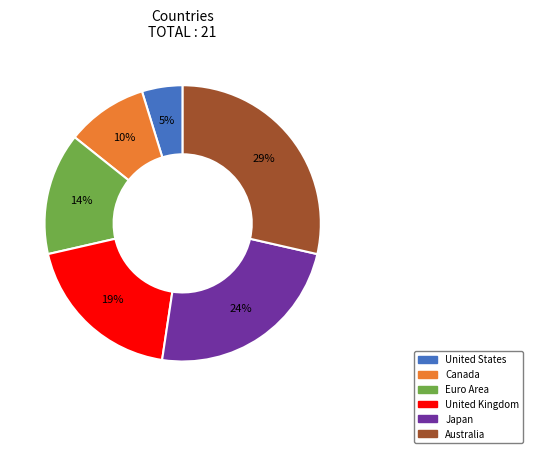

Count the number of slices in the pie.

6